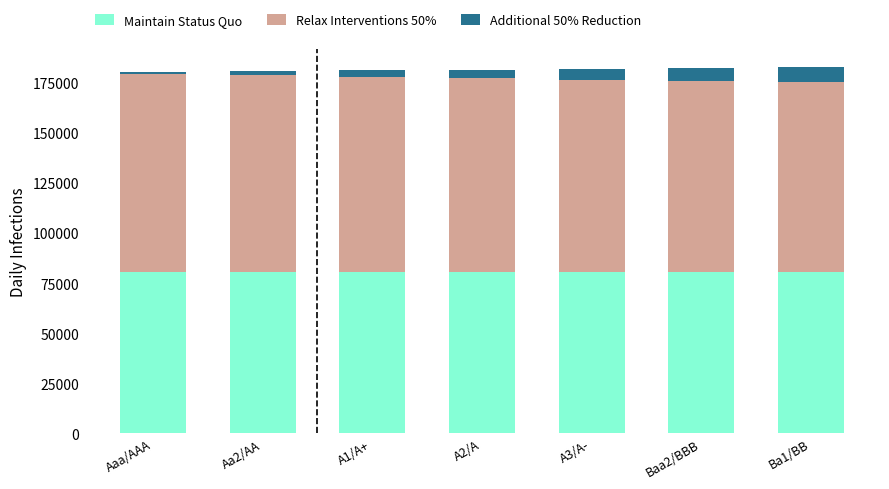

What is the minimum value for Maintain Status Quo?

80720.9